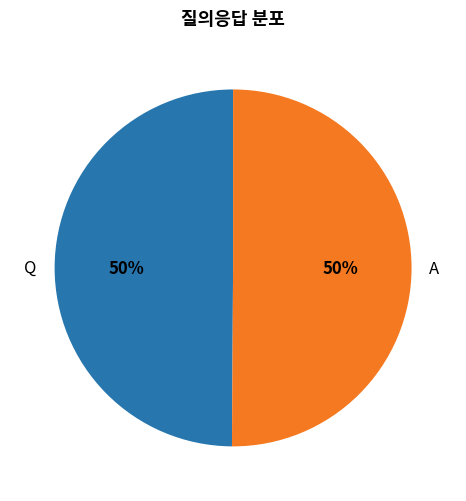

Do Q and A together represent more than half of the pie?

Yes